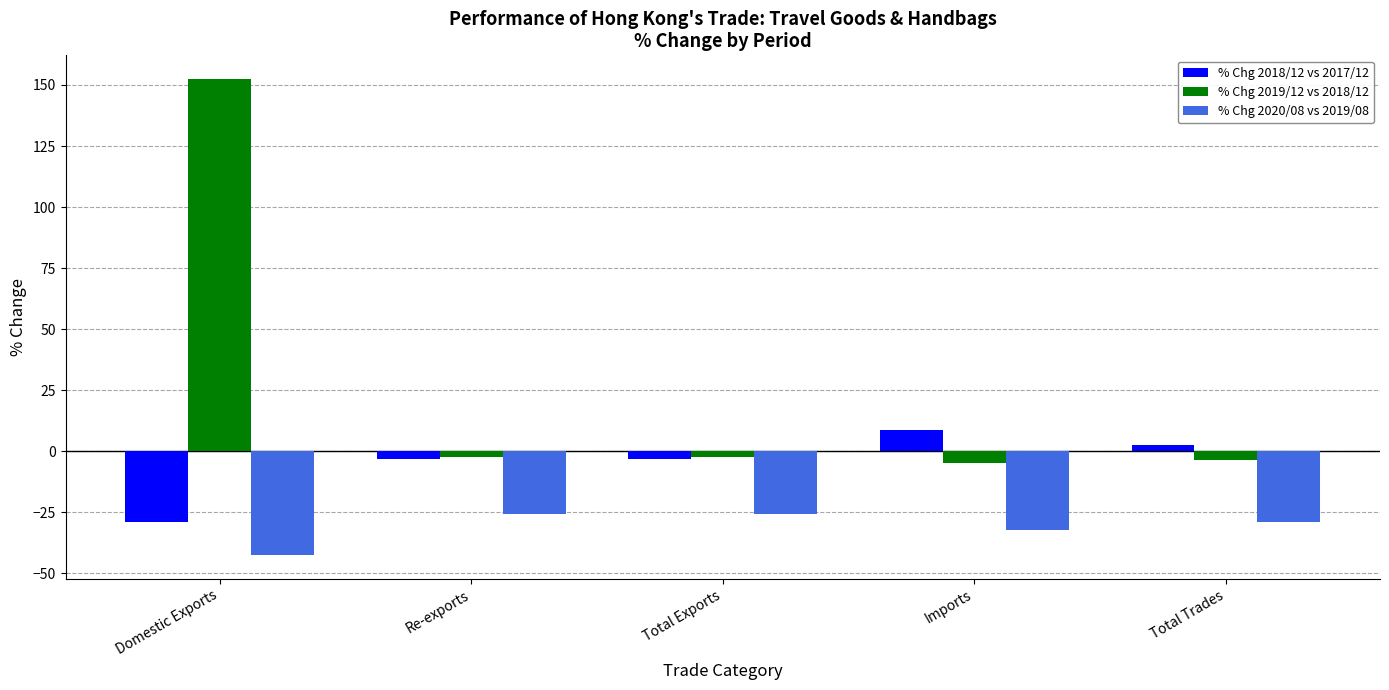

How many bars are there in each group?

3